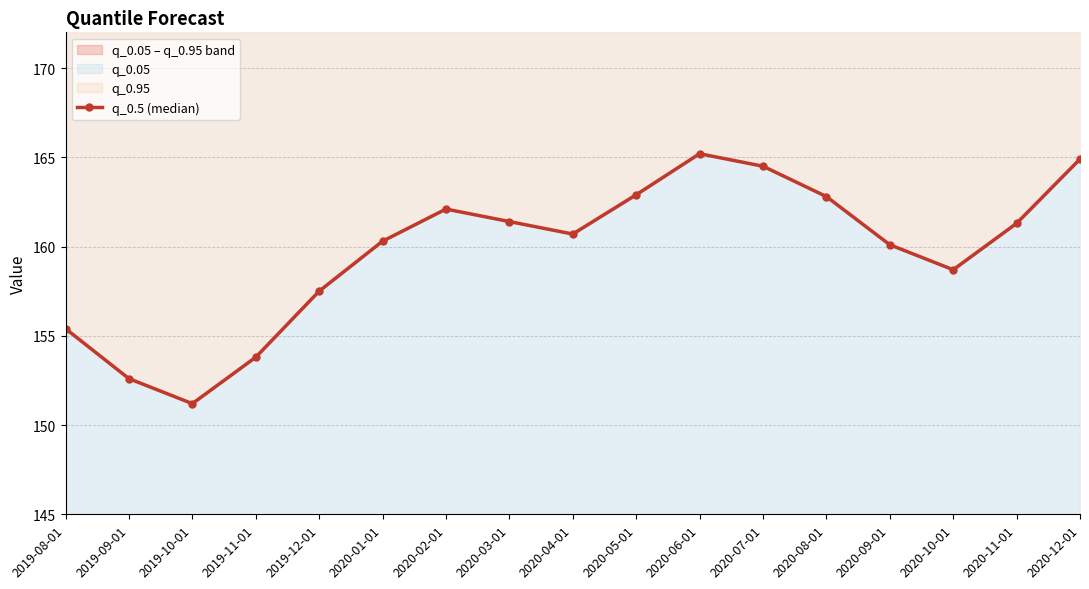

At which label does the data first exceed 160?

2020-01-01